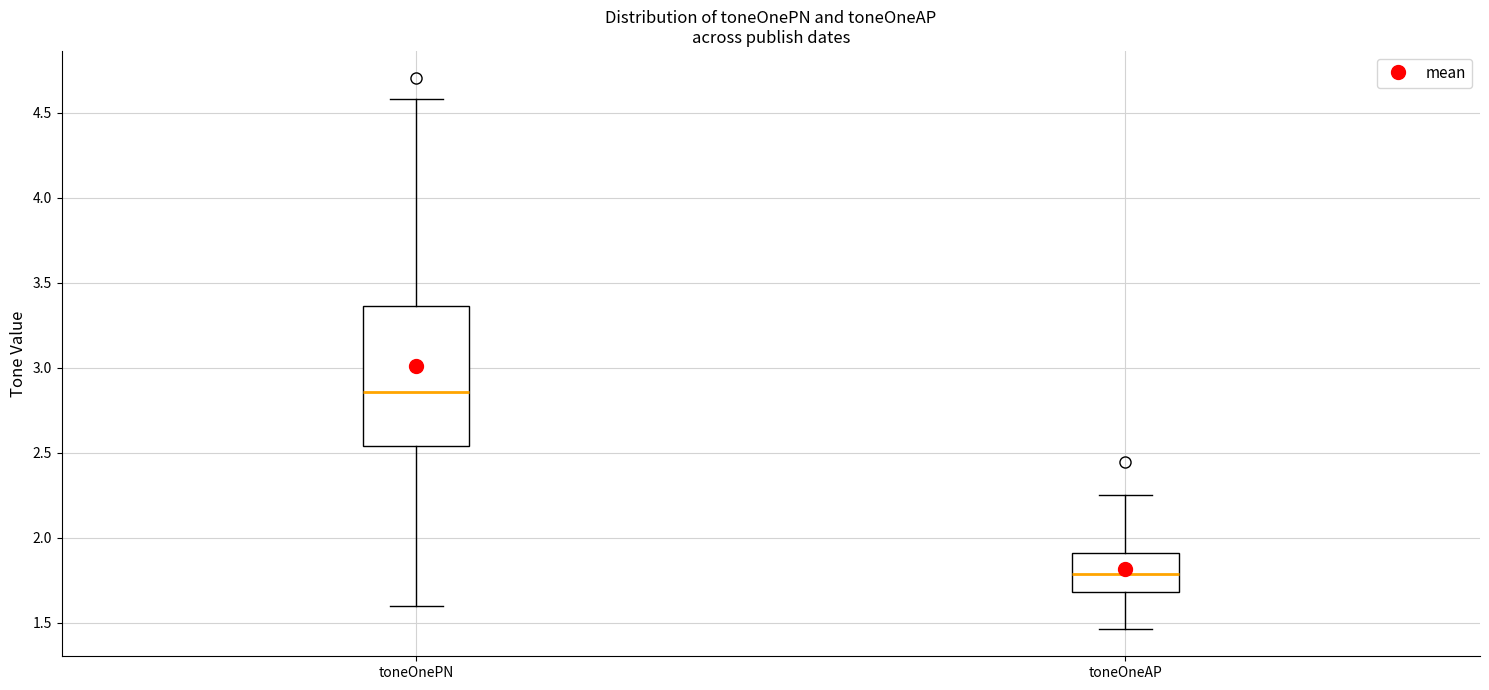

Reading left to right, transcribe this box plot: for each box, give where its median line is, the range the box spans, and where its two whiskers end, as read against the y-axis. The values are not printed on the chart, so give them approximately, as read against the axis.

toneOnePN: median 2.85, box 2.55 to 3.35, whiskers 1.60 to 4.60
toneOneAP: median 1.80, box 1.70 to 1.90, whiskers 1.45 to 2.25